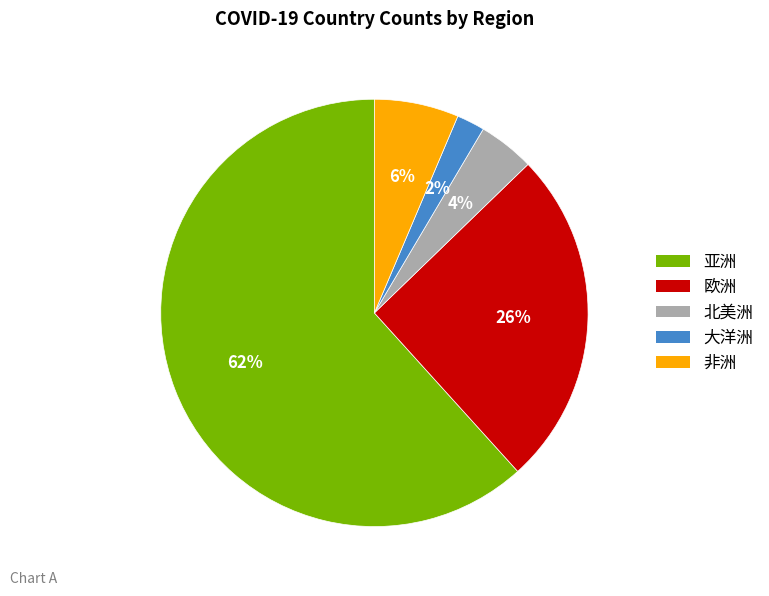

True or false: 大洋洲 accounts for 2% of the total.

True